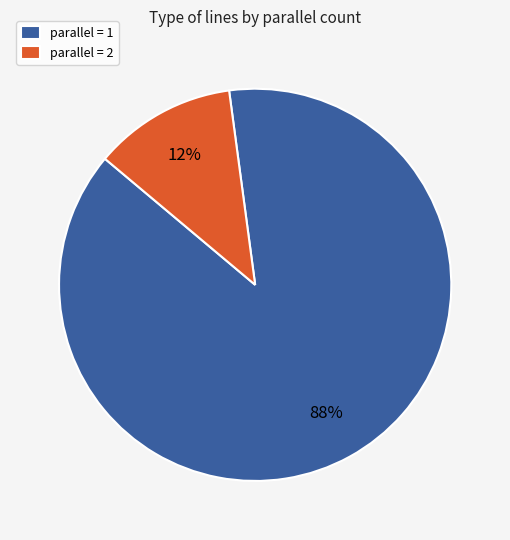

Do parallel = 1 and parallel = 2 together represent more than half of the pie?

Yes